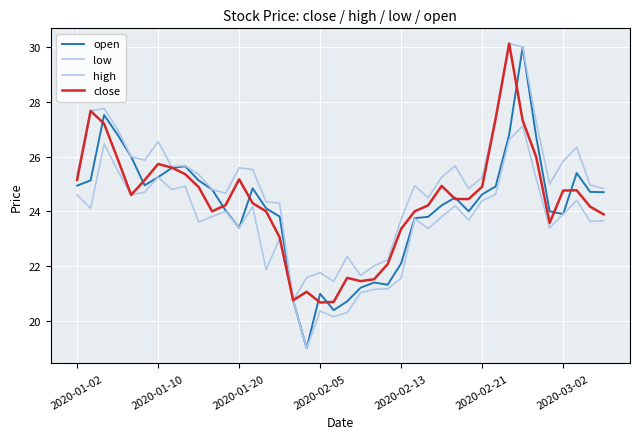

How many lines are shown in the chart?

4